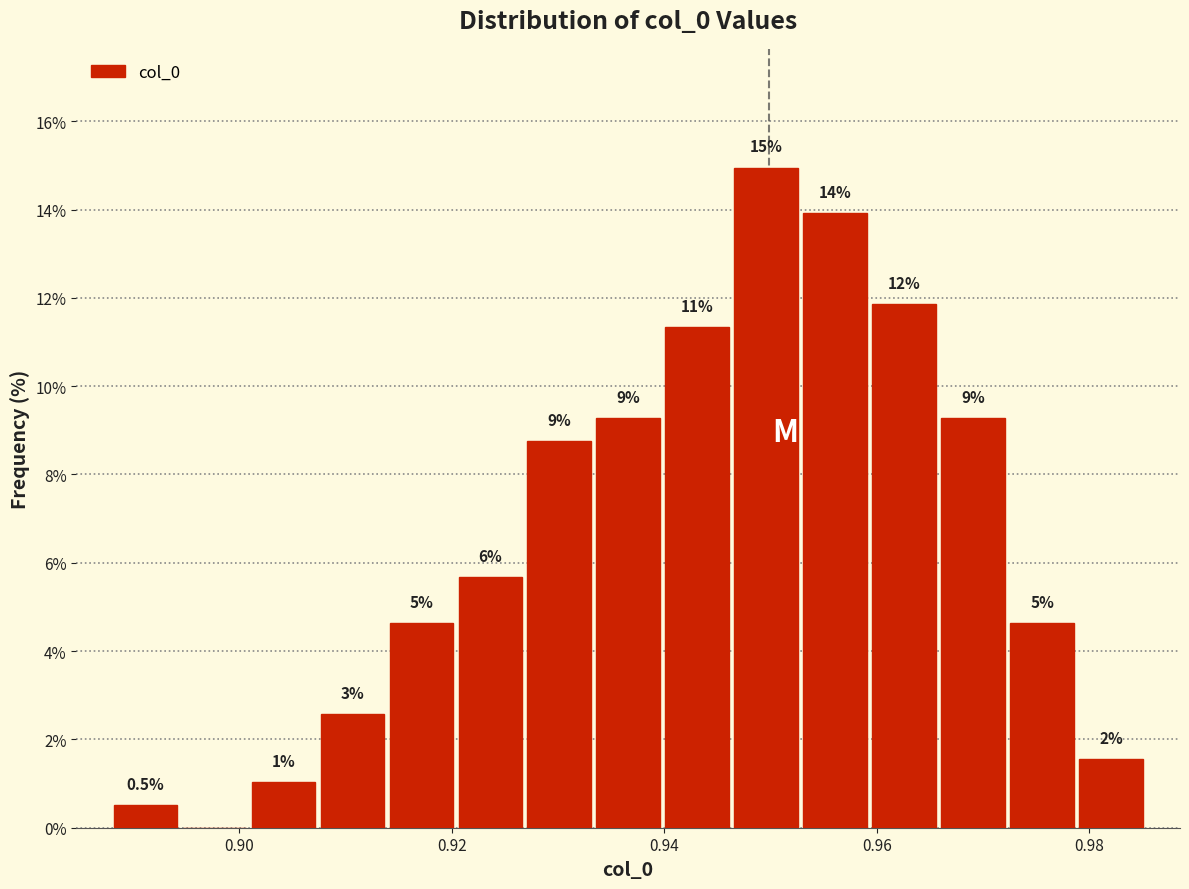

Read against the x-axis, roughly where is the centre of the tallest bar?

0.950